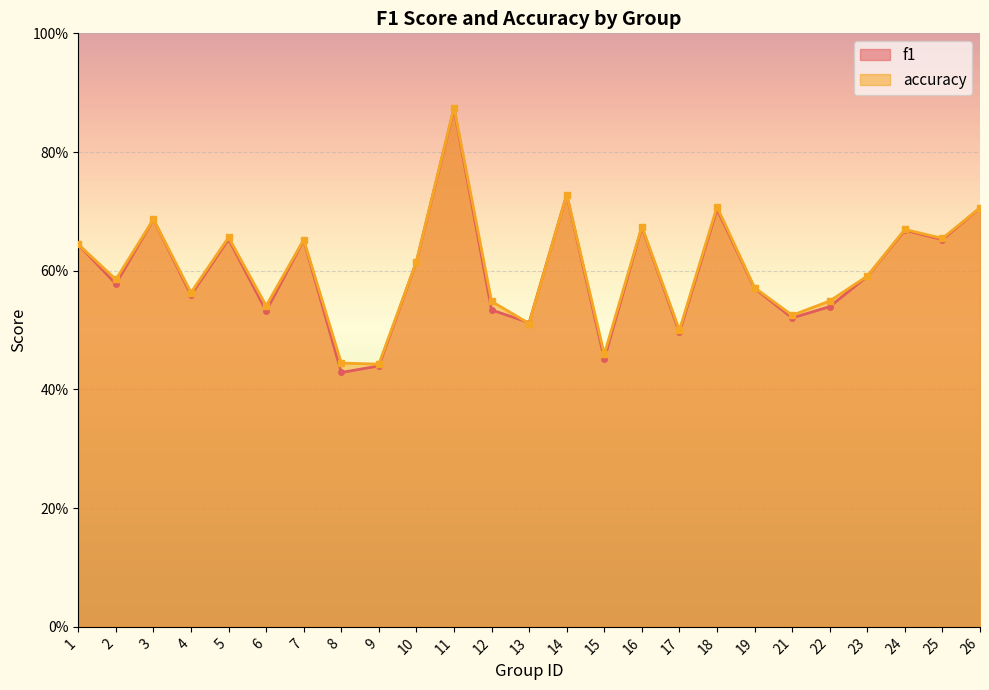

What is the sum of the accuracy values at 15 and 11?

1.3